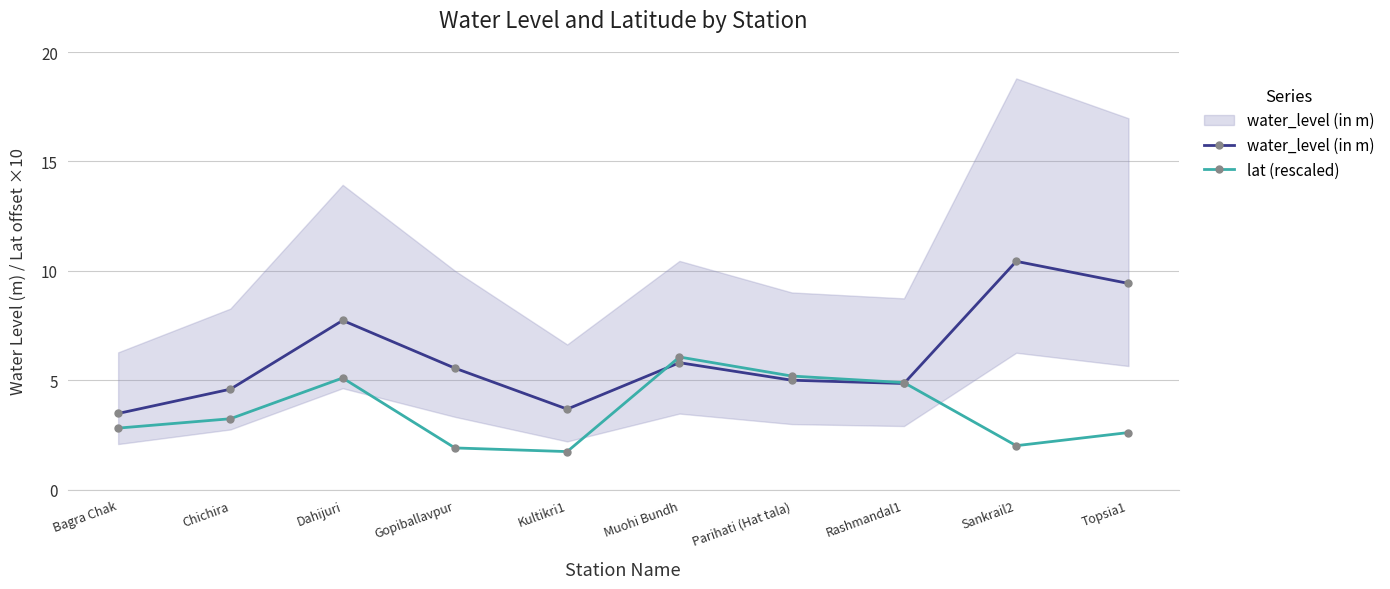

What is the sum of the lat (rescaled) values at Dahijuri and Rashmandal1?

10.0